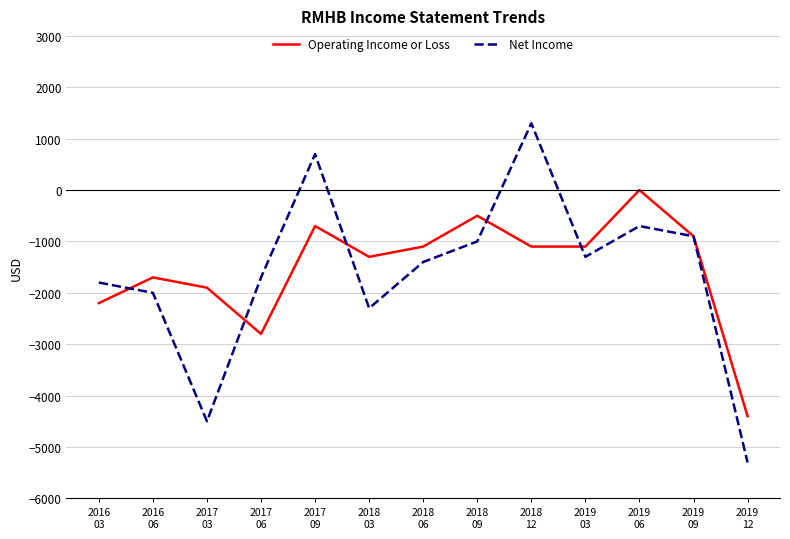

True or false: Operating Income or Loss has a value of -2200 at 2016
03.

True